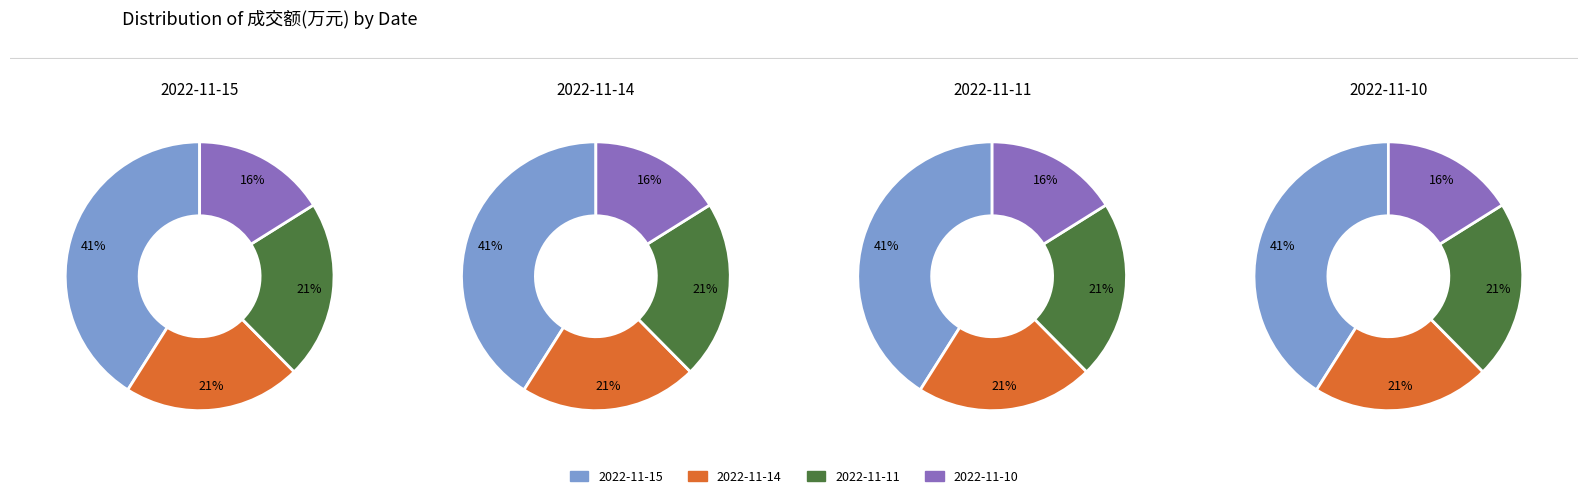

How many segments does this pie chart have?

4